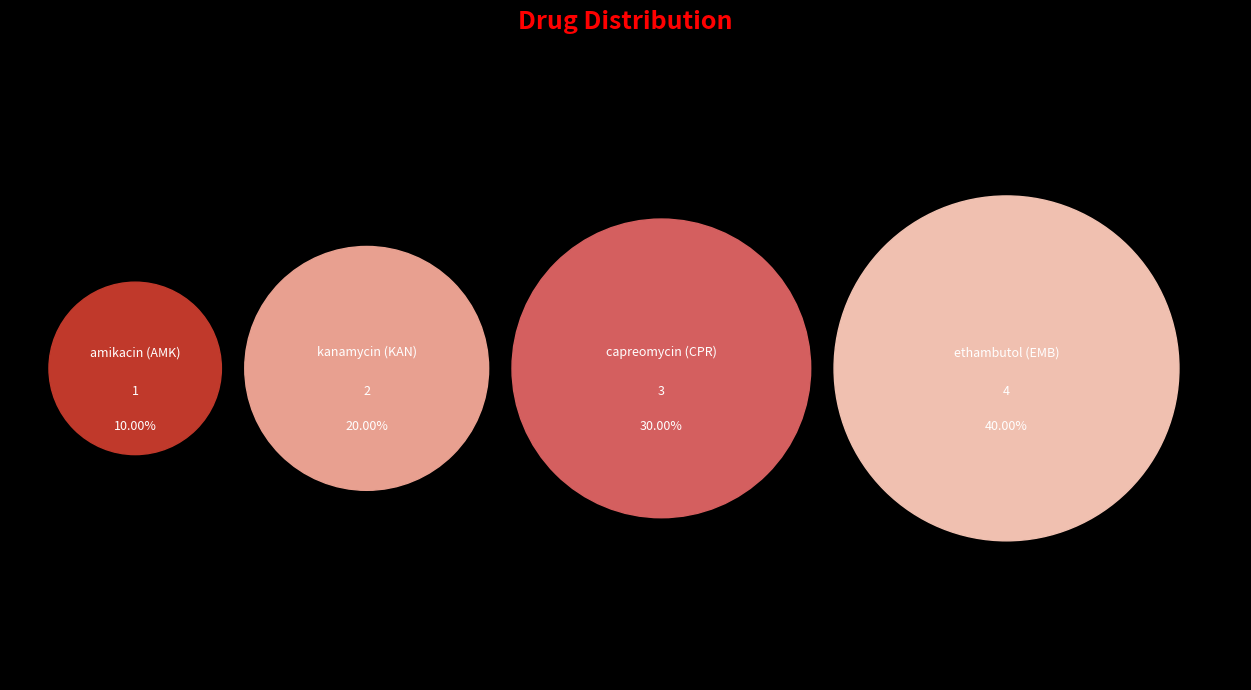

Count the number of slices in the pie.

4